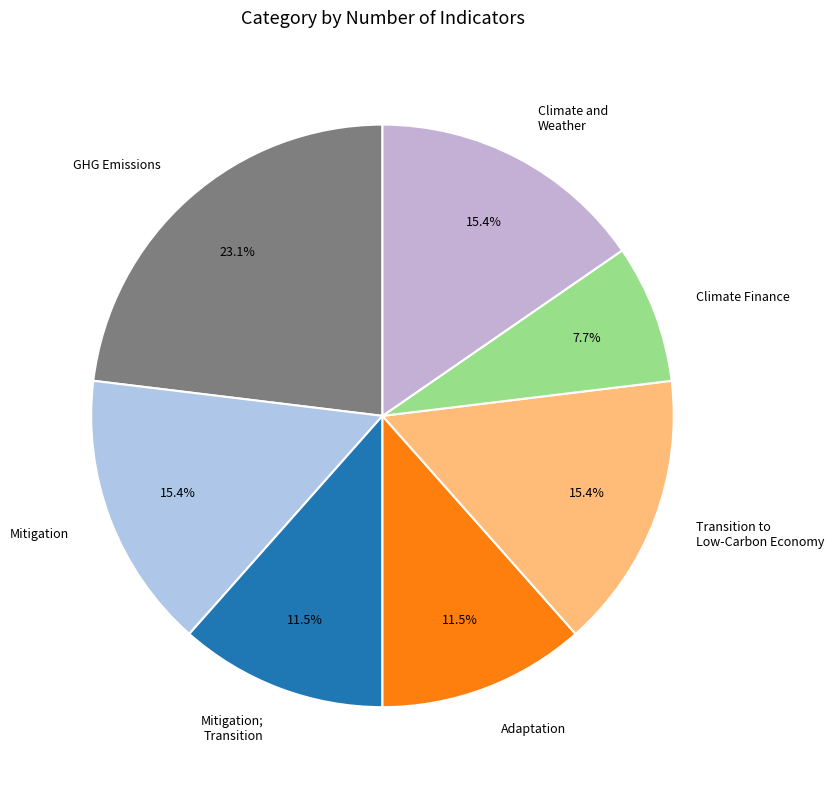

What is the smallest slice in the pie chart?

Climate Finance